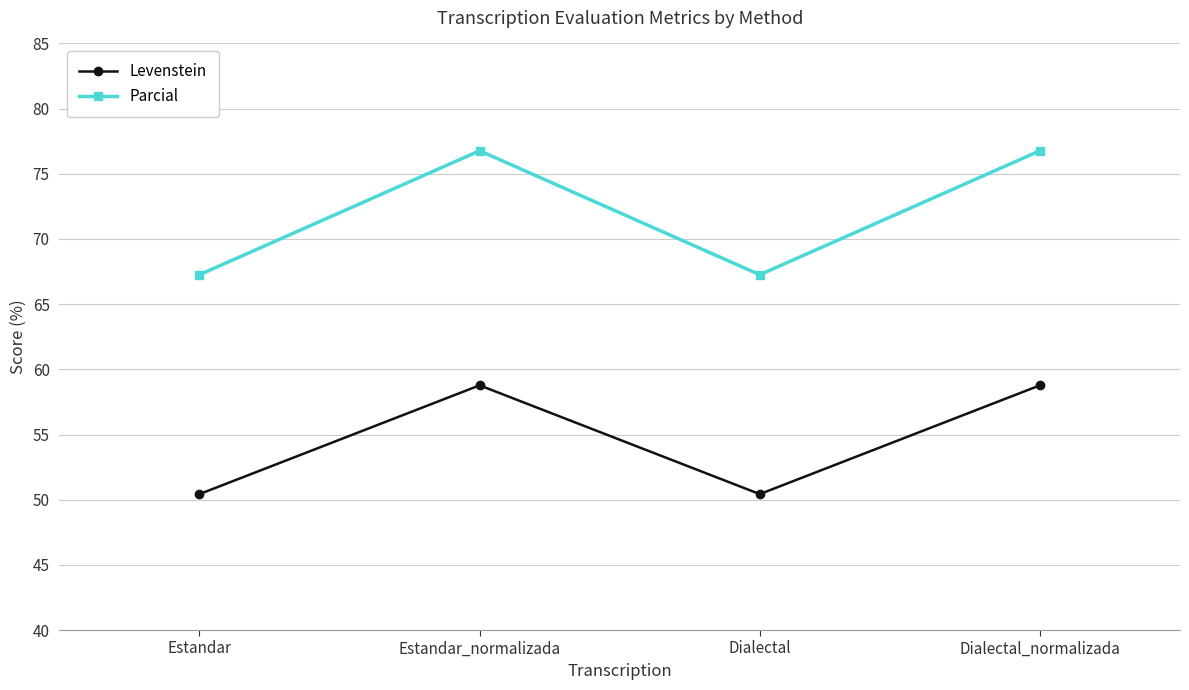

Which series changed the most between Estandar_normalizada and Dialectal?

Parcial